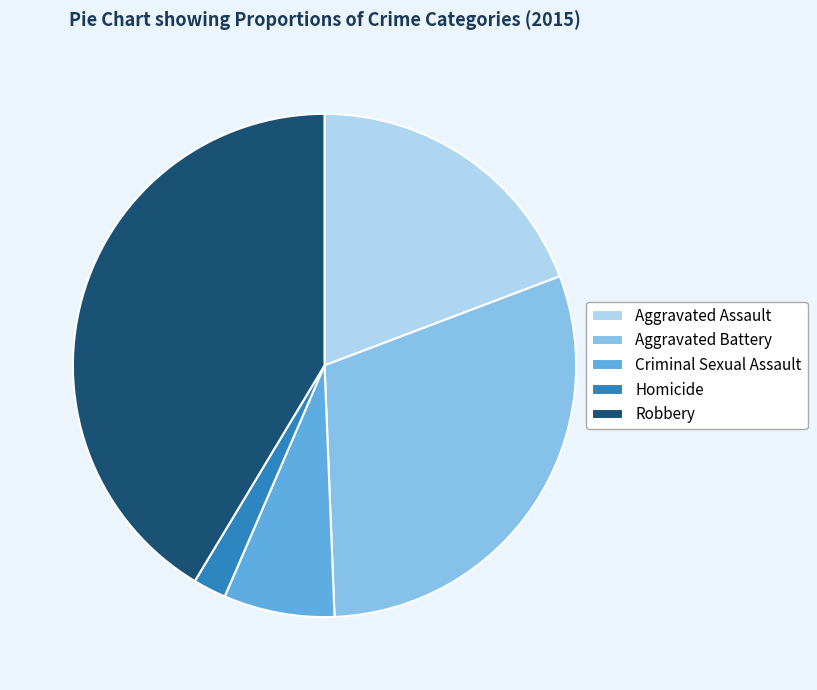

Which category has the smallest portion of the pie?

Homicide